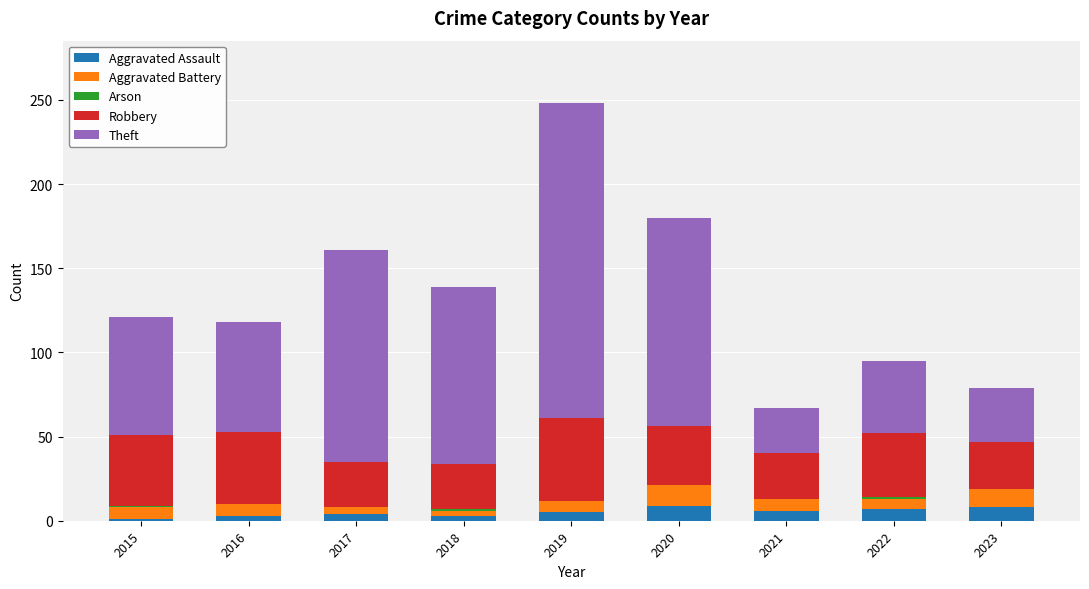

At which category is the sum across all series the highest?

2019